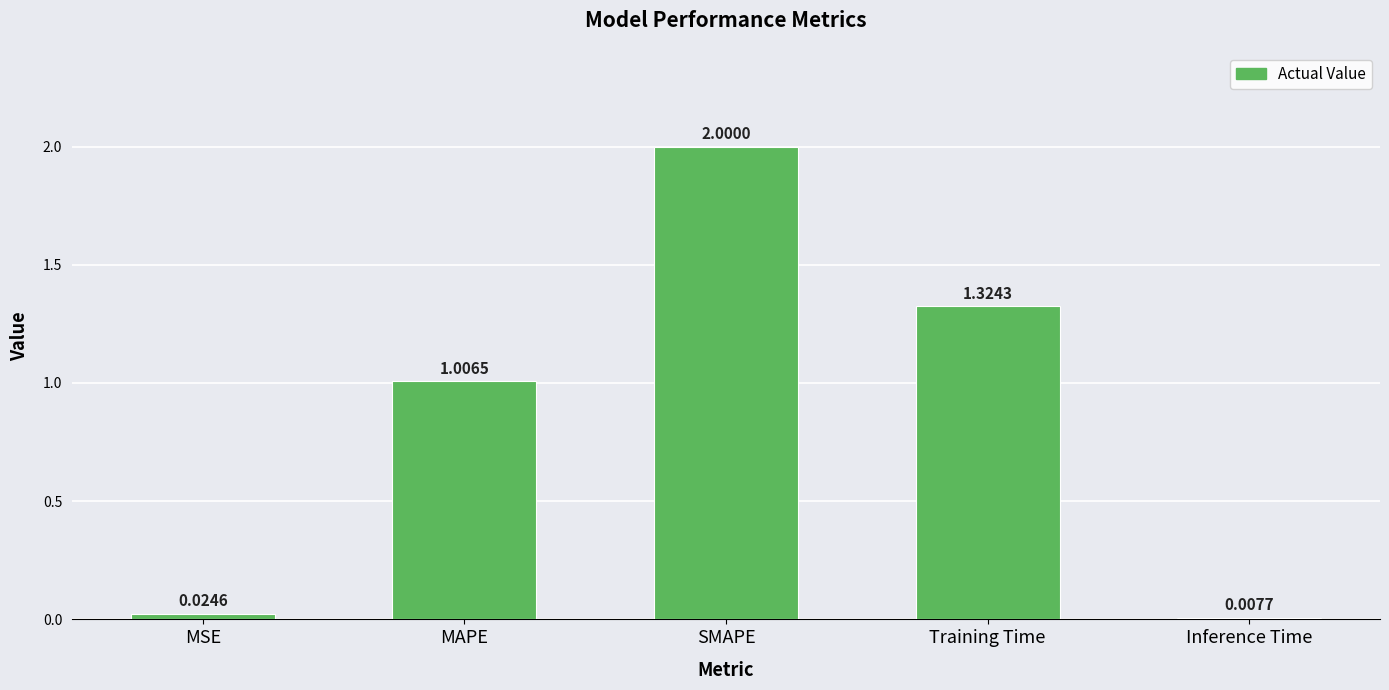

What position from the right is MSE?

5